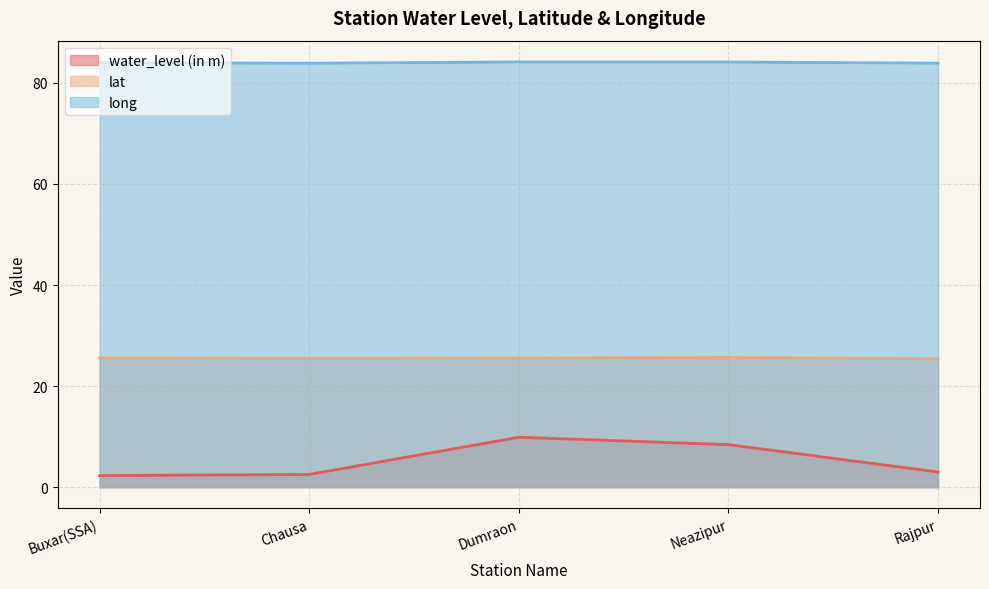

What is the value of the lat point at the 5th from the left?

25.4